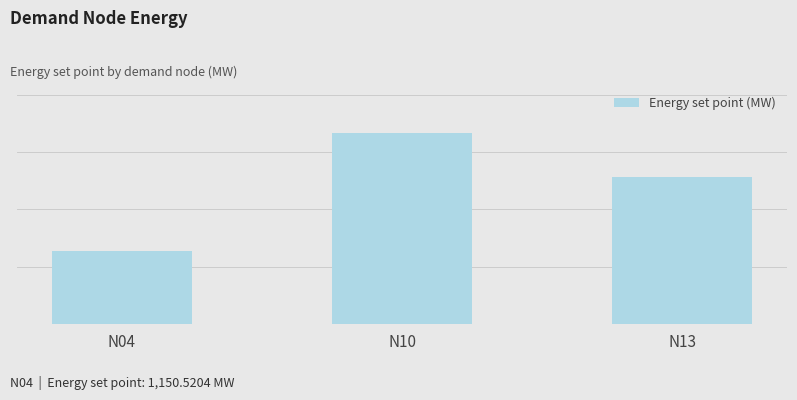

Does the chart contain any negative values?

No